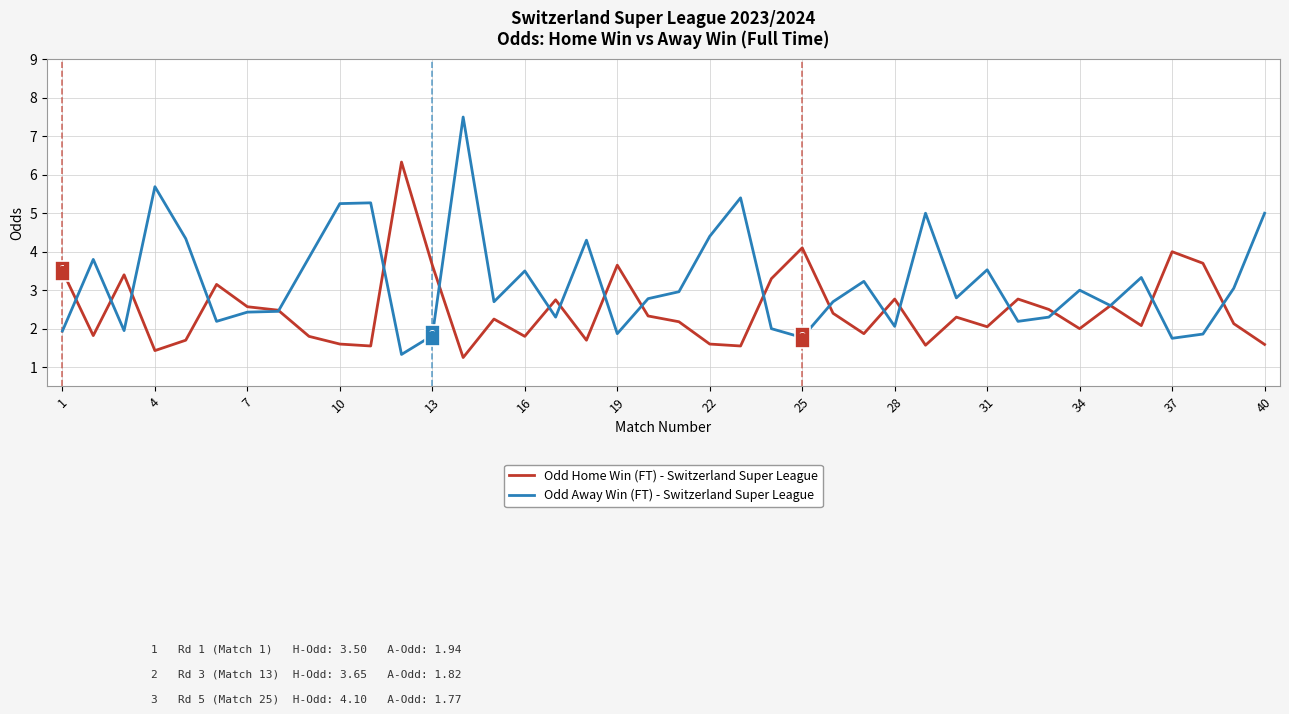

How many lines are shown in the chart?

2